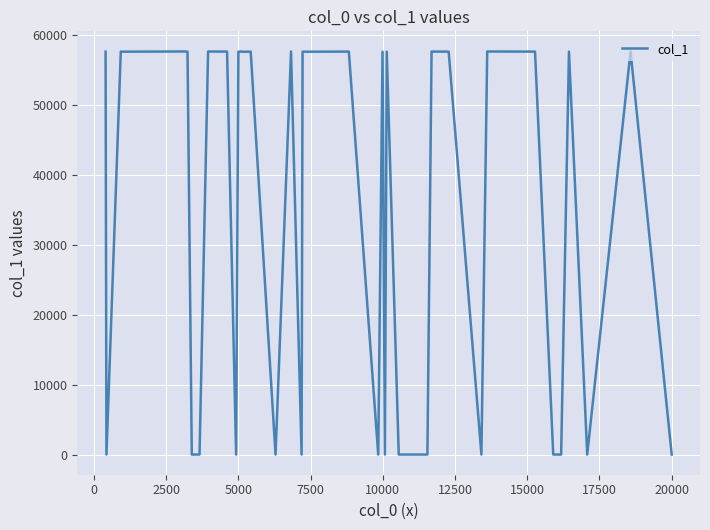

What is the maximum value shown in the chart?

57619